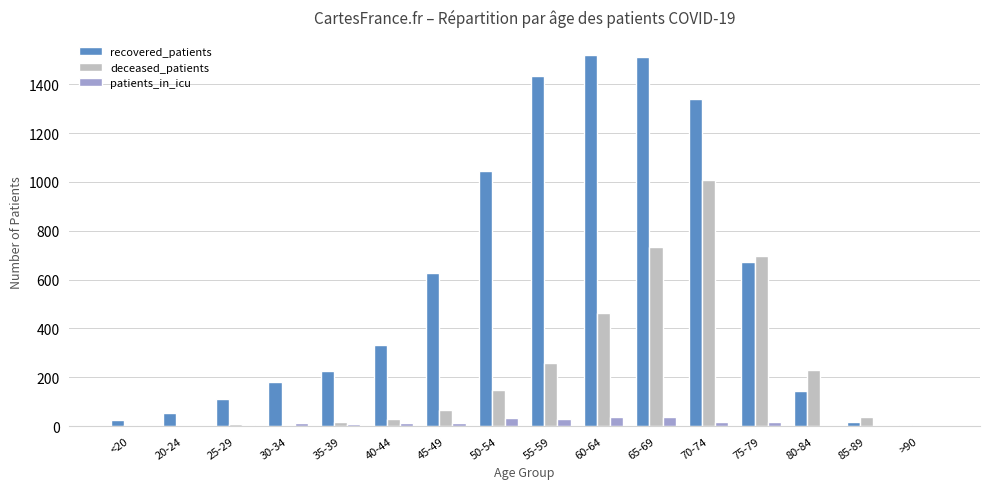

Does the chart contain stacked bars?

No